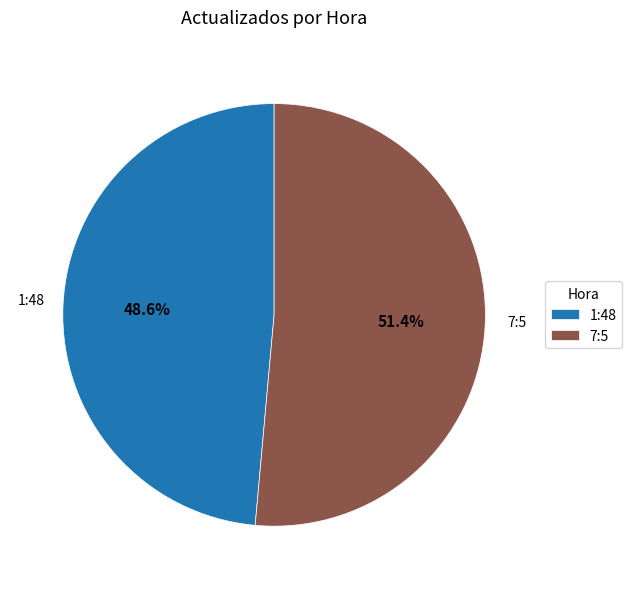

Between 1:48 and 7:5, which is larger?

7:5